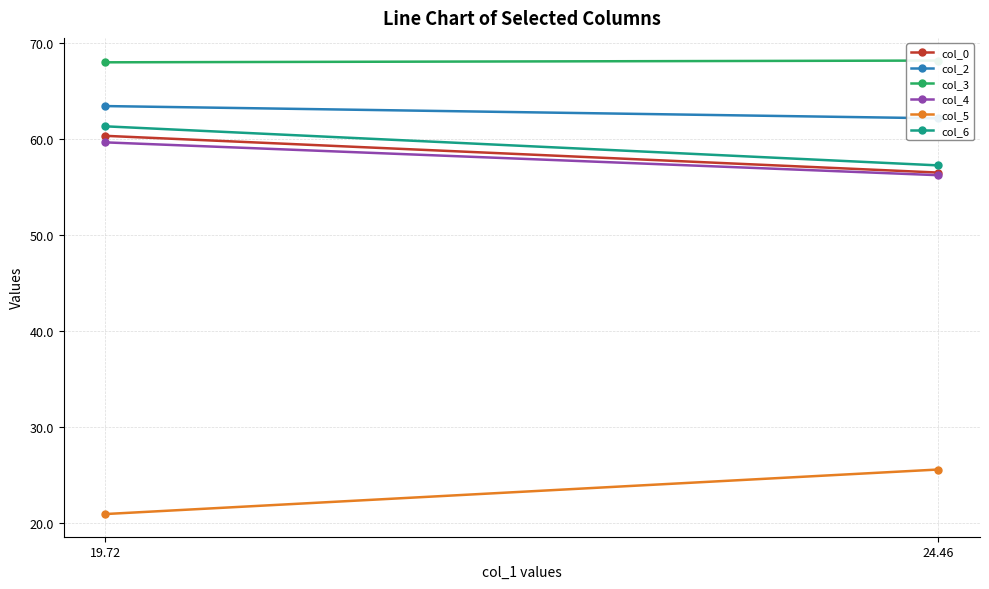

At how many categories does at least one series exceed 55?

2